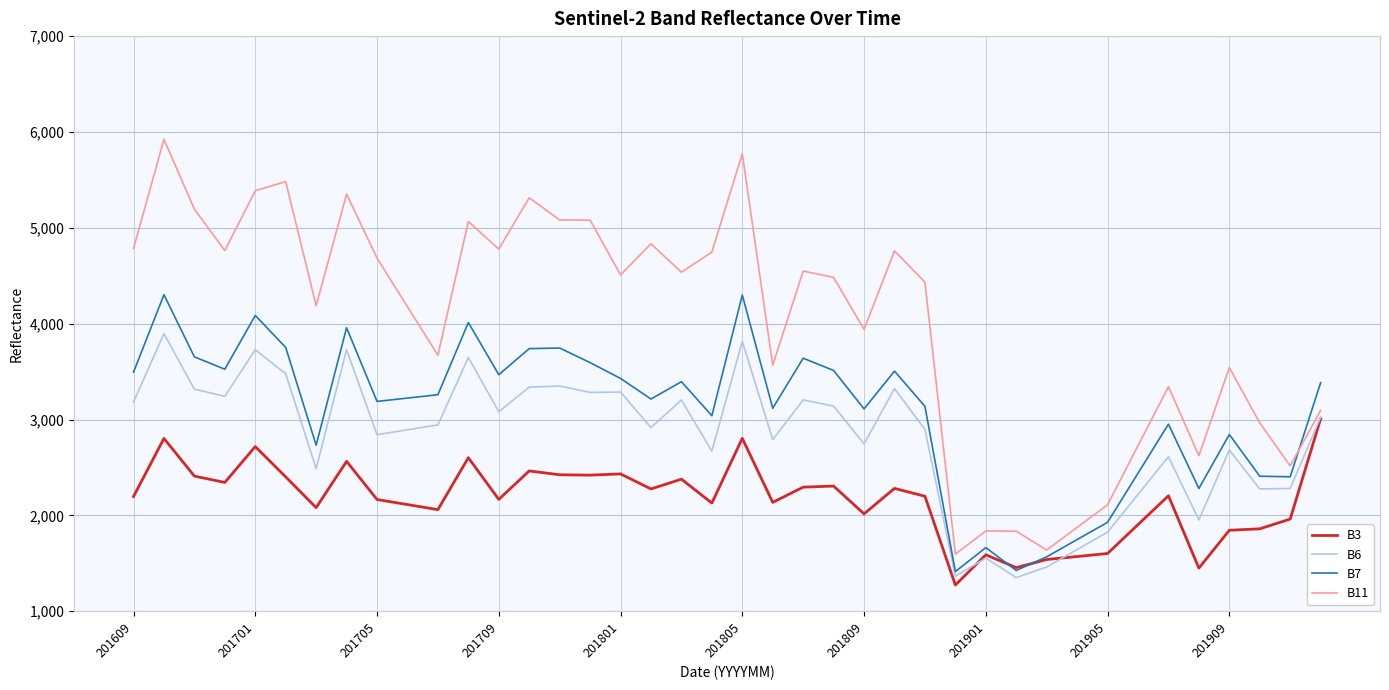

True or false: B6 has more than 1 points higher than both neighbors.

True